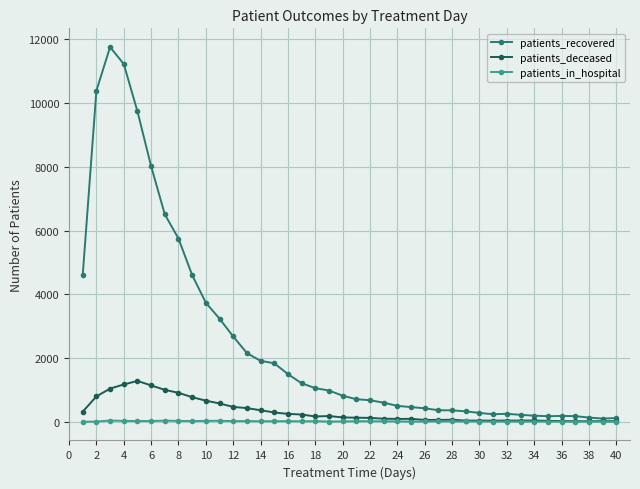

How many distinct data groups are displayed?

3